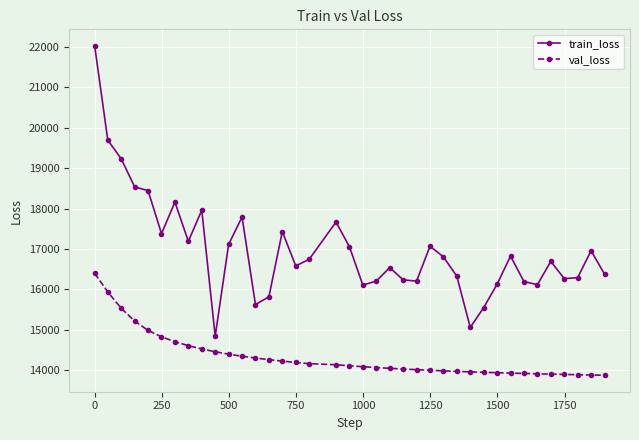

What is the value of the val_loss point at the 17th from the left?

14155.0